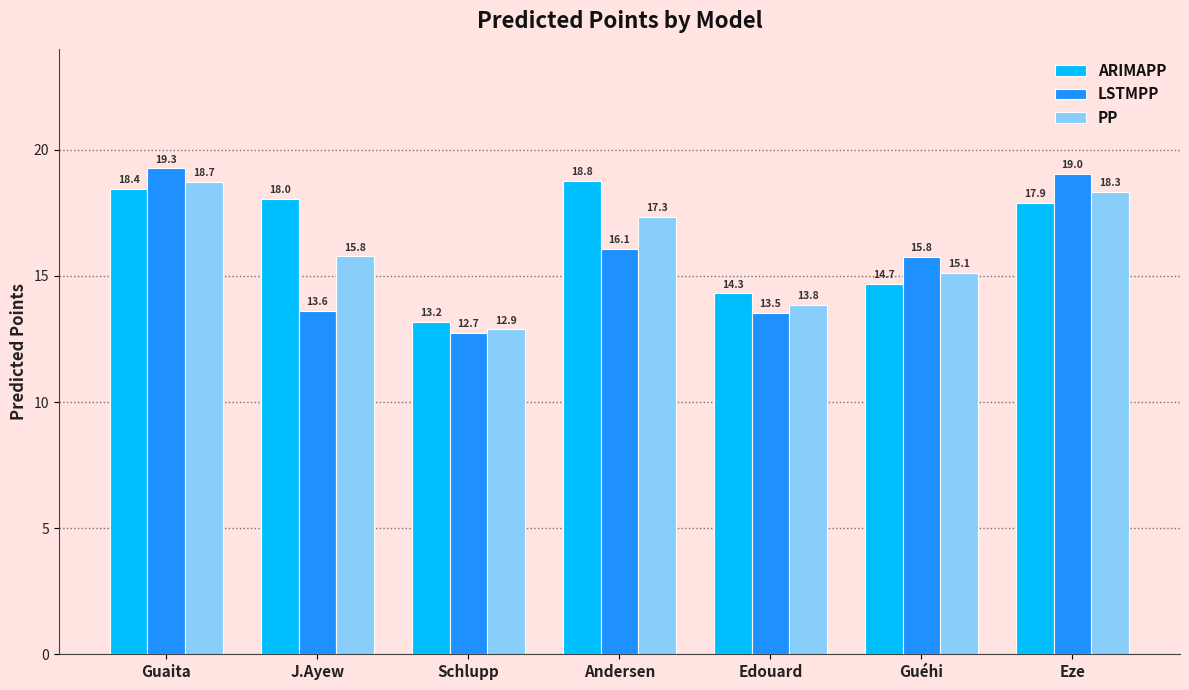

Between Schlupp and Eze, which series saw the biggest shift?

LSTMPP